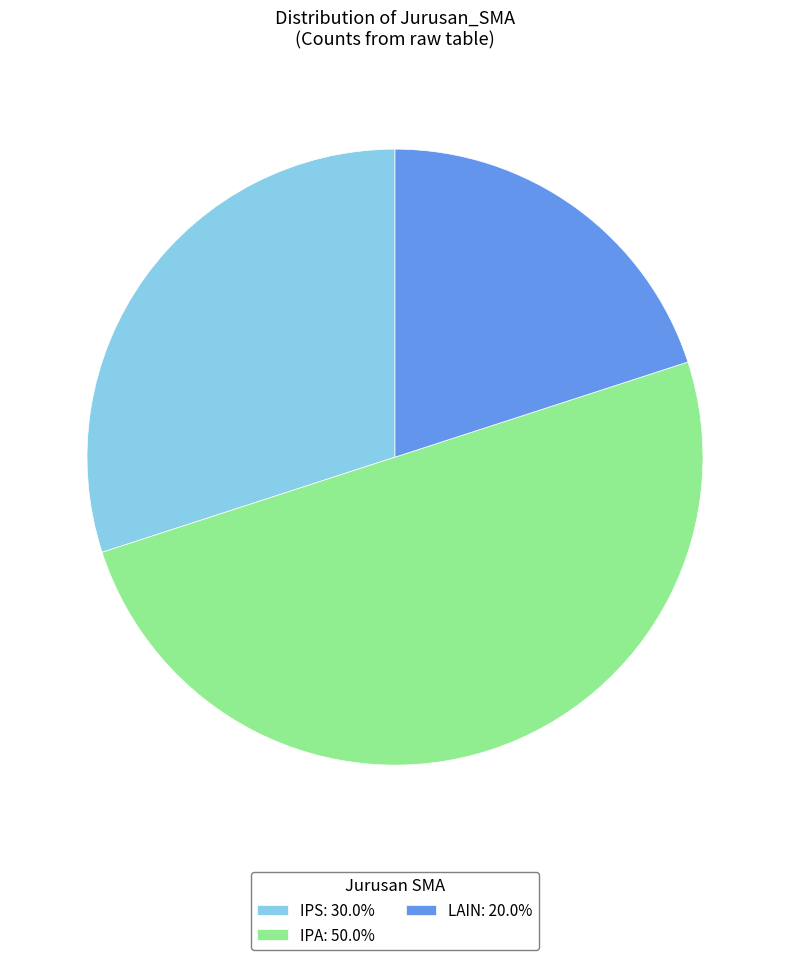

Is the sum of IPS and IPA greater than half?

Yes